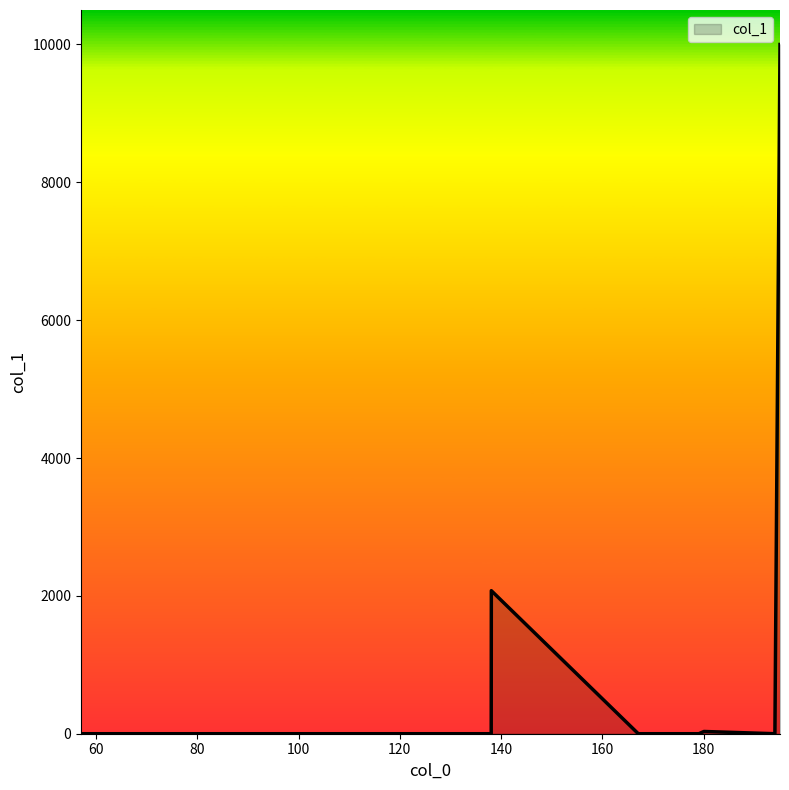

What is the maximum value shown in the chart?

10000.0